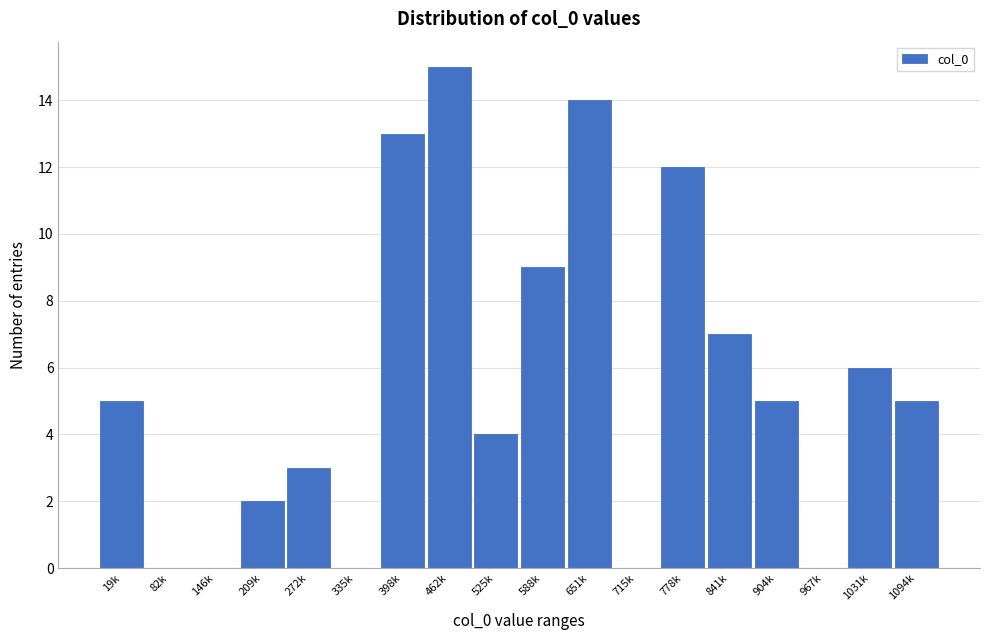

Reading left to right, what are all the values shown in this chart?

19k=5	82k=0	146k=0	209k=2	272k=3	335k=0	398k=13	462k=15	525k=4	588k=9	651k=14	715k=0	778k=12	841k=7	904k=5	967k=0	1031k=6	1094k=5